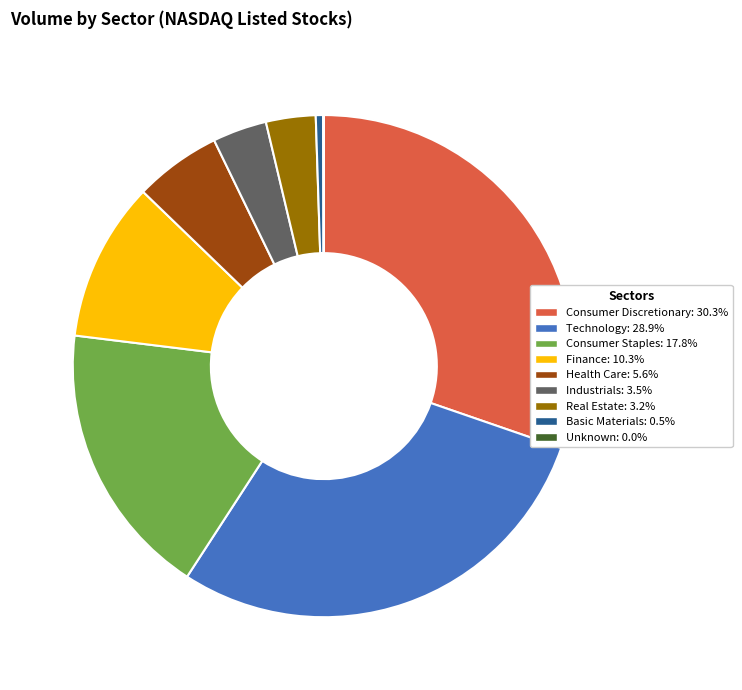

Is there a majority slice in this chart?

No